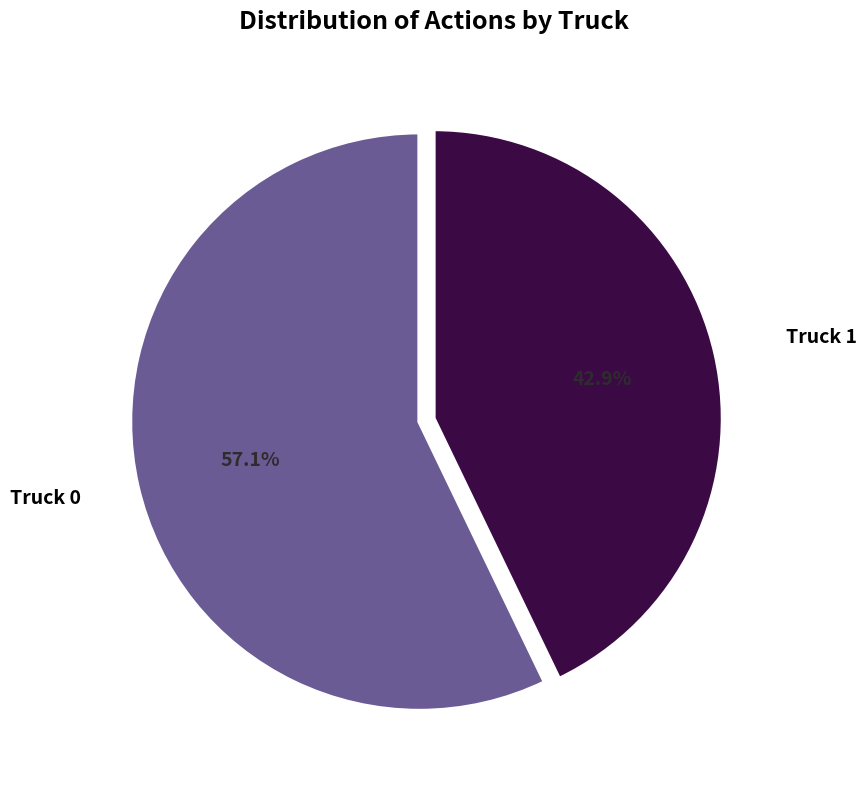

Is there a majority slice in this chart?

Yes